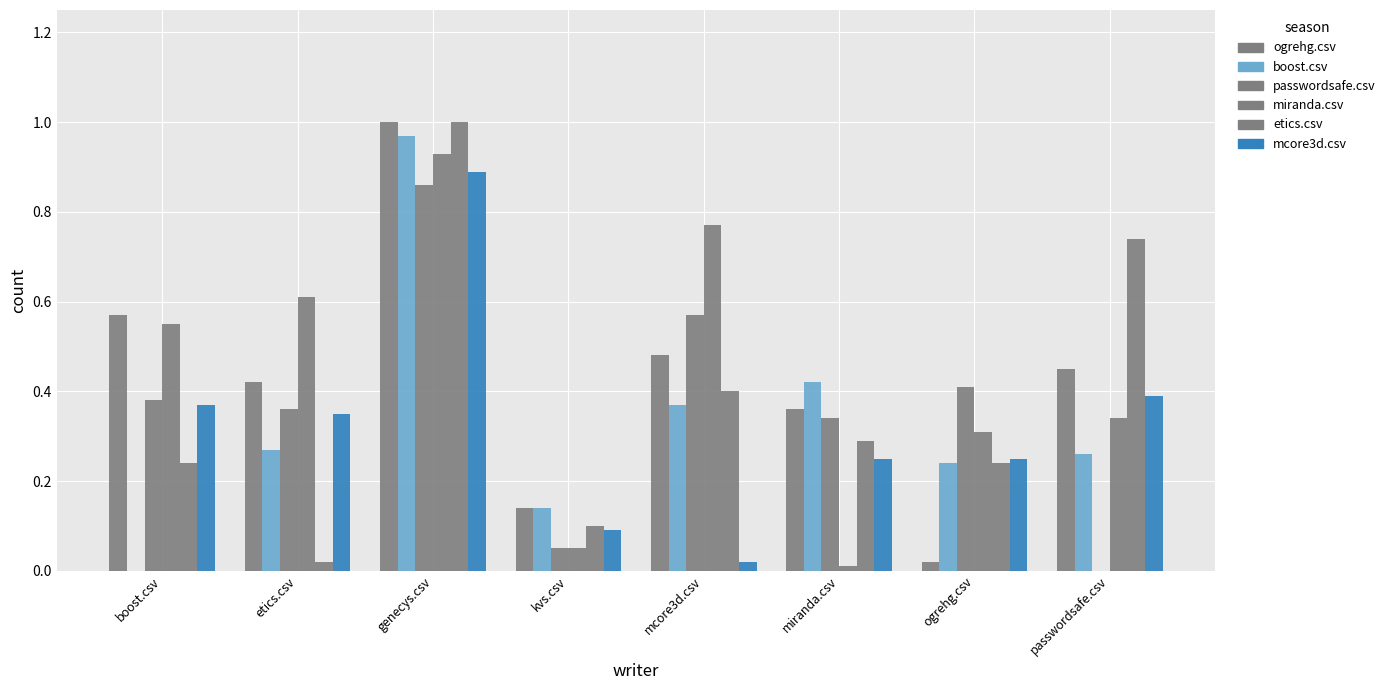

At how many categories does at least one series exceed 0?

8